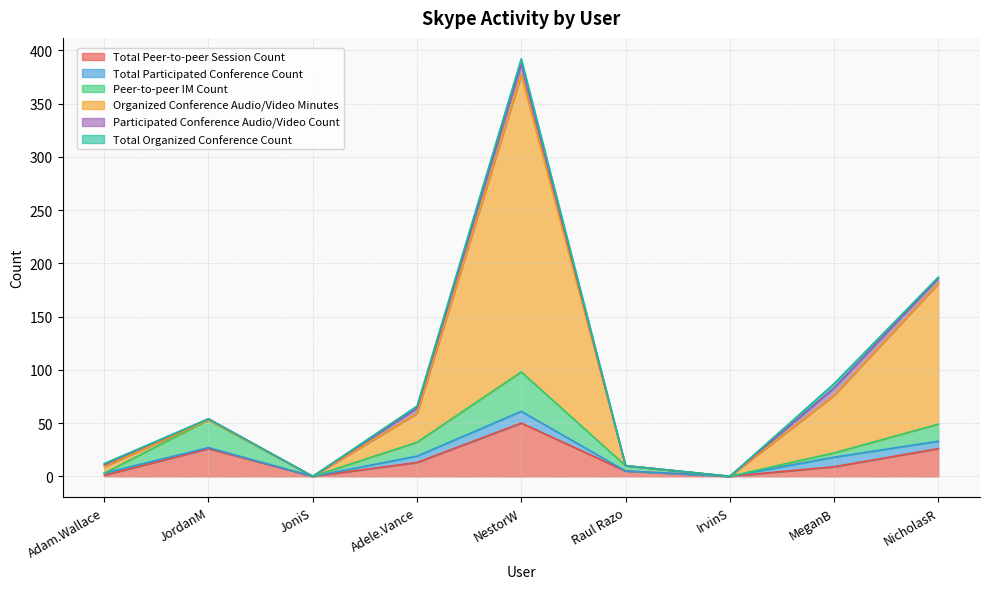

Does the chart display data point markers on the line(s)?

No